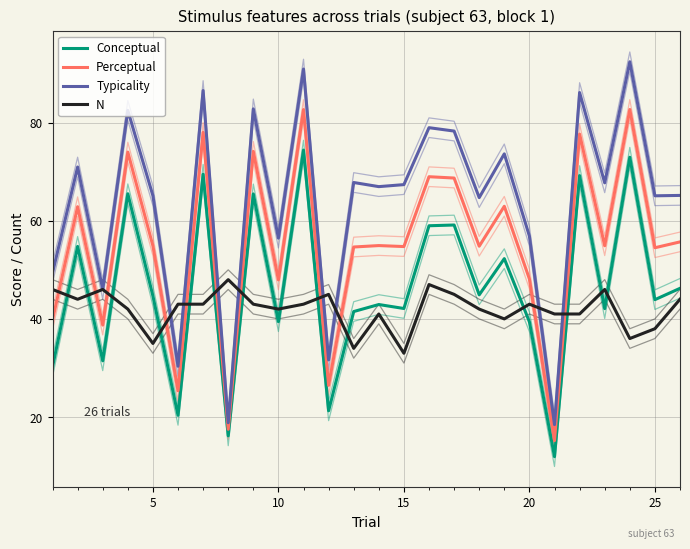

In Conceptual, how many points are lower than both neighbors (excluding endpoints)?

10